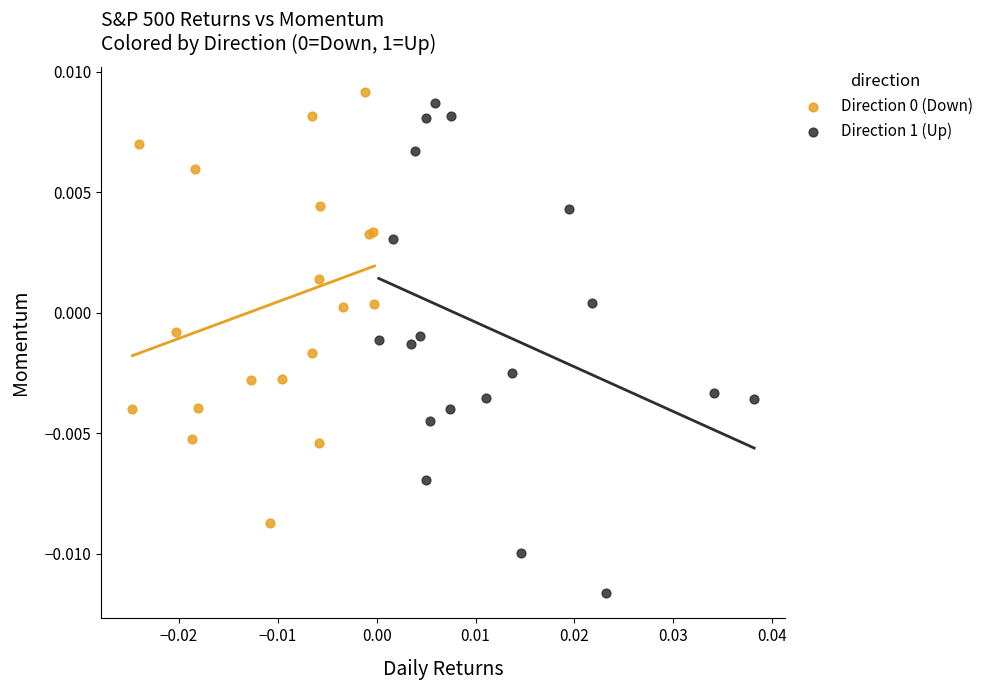

Which series has the widest spread of Y values?

Direction 1 (Up)